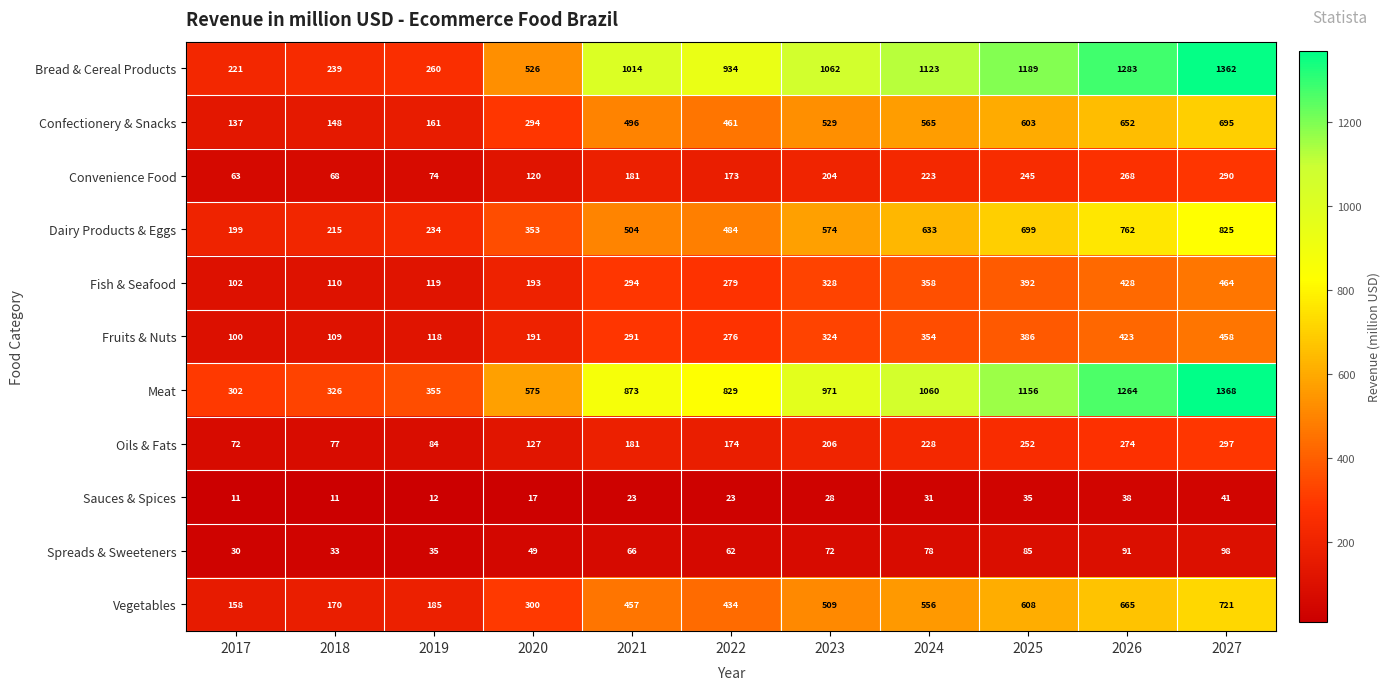

At which category is the sum across all series the highest?

2027